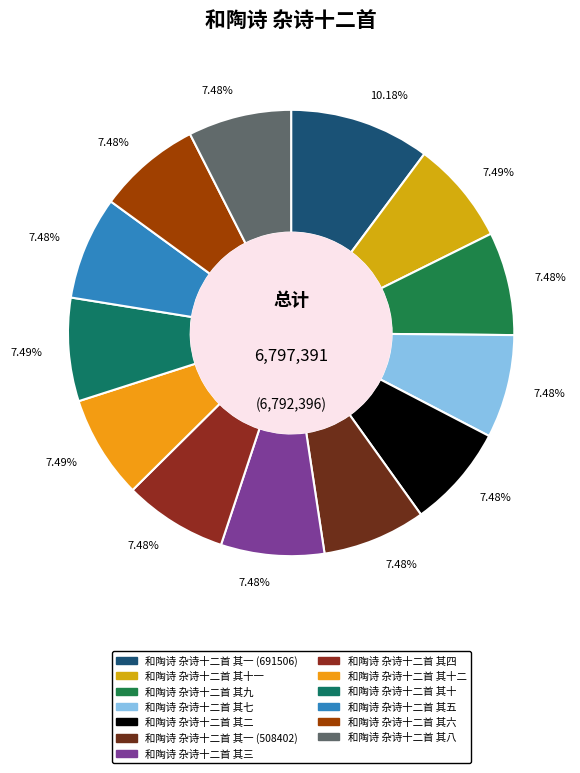

The 和陶诗 杂诗十二首 其六 slice represents 1% of the pie. True or false?

False